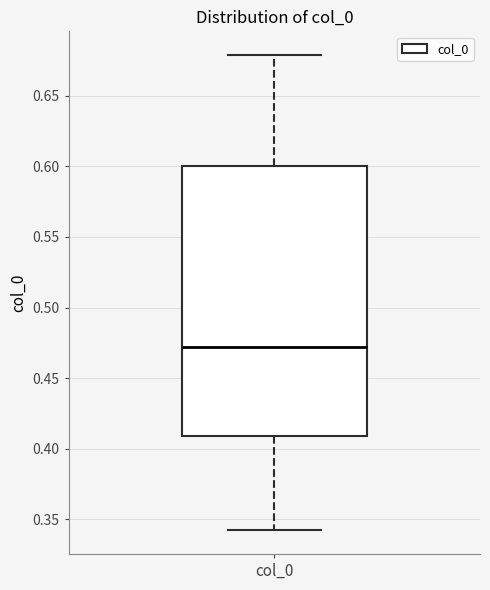

Where is the lower edge of the box for col_0 on the y-axis? The values are not printed on the chart, so give them approximately, as read against the axis.

0.41